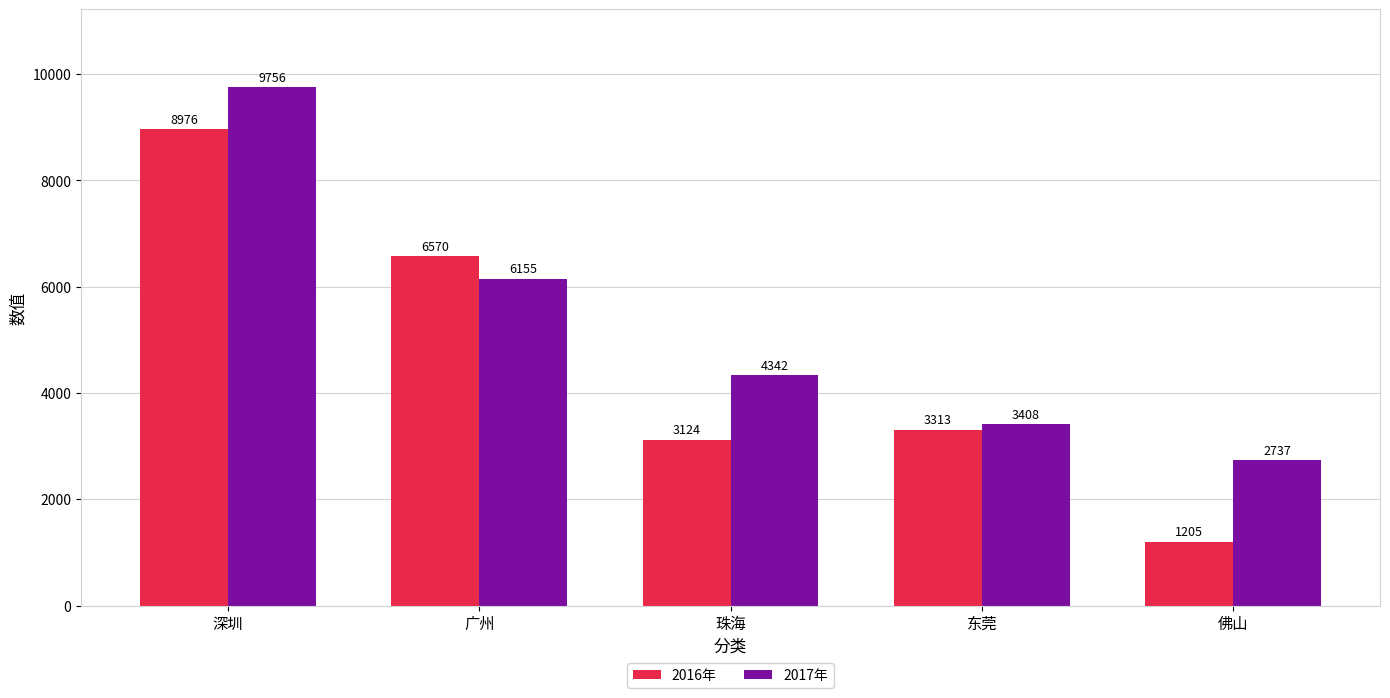

What is the label of the 4th bar from the right?

广州